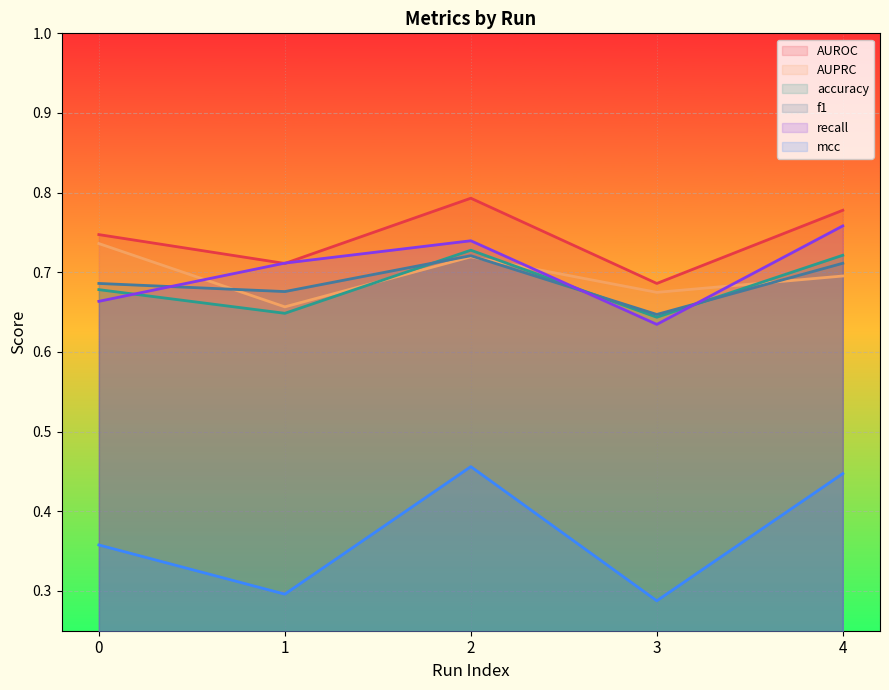

Which series has the largest range (max minus min)?

mcc